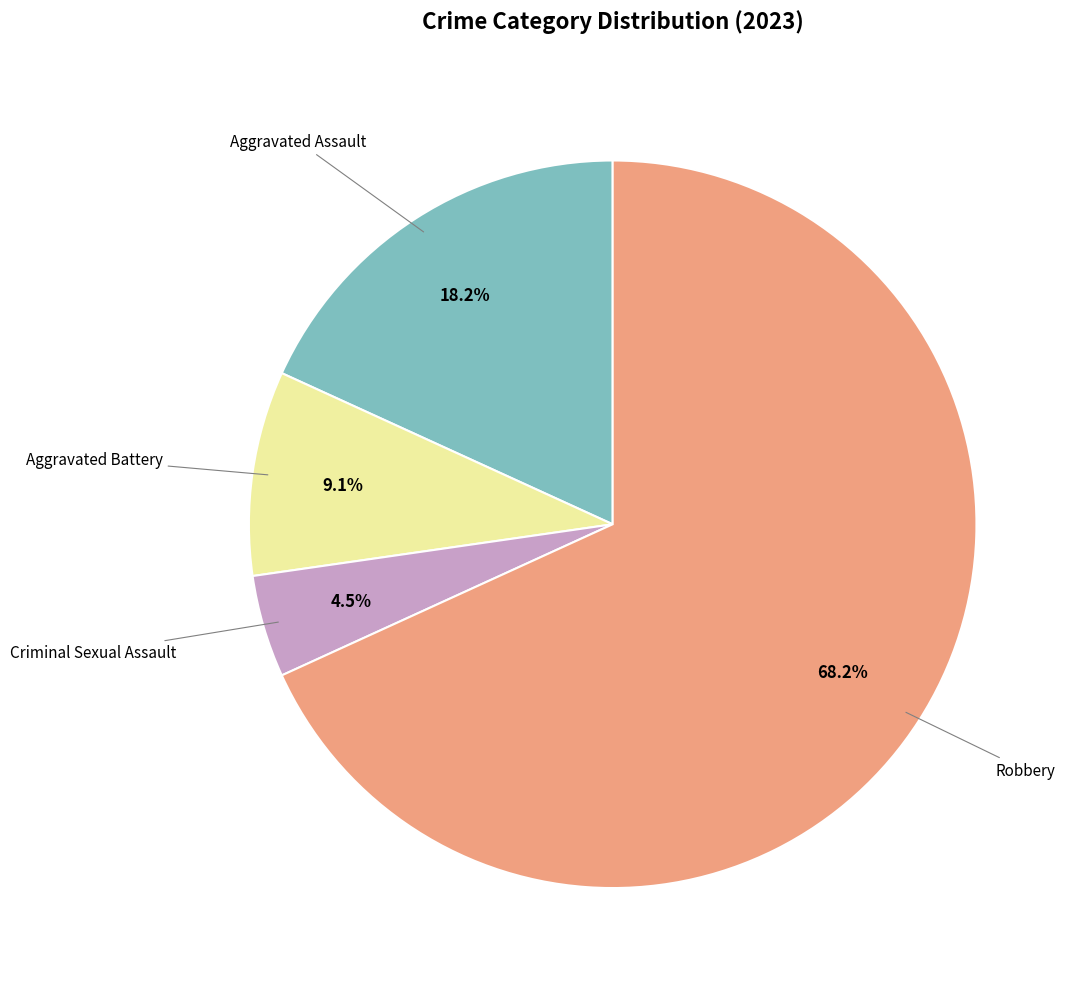

Is there a majority slice in this chart?

Yes